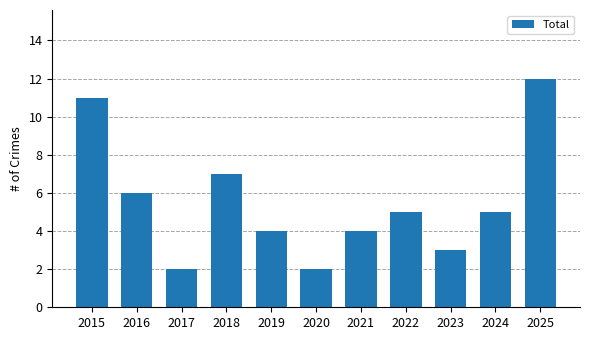

Count the values in the range 3 to 7.

7